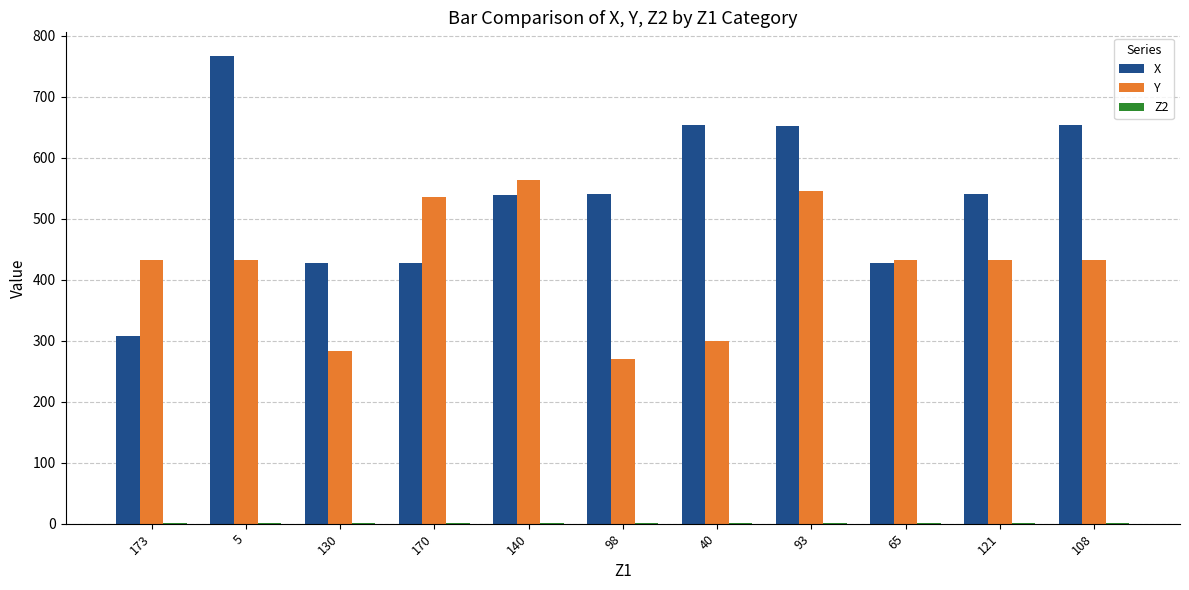

Which series has the largest total across all categories?

X